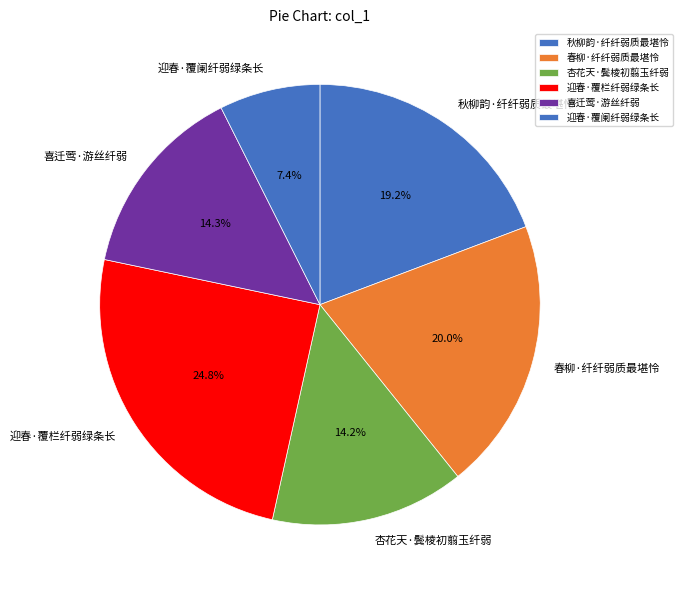

Between 喜迁莺·游丝纤弱 and 秋柳韵·纤纤弱质最堪怜, which is larger?

秋柳韵·纤纤弱质最堪怜